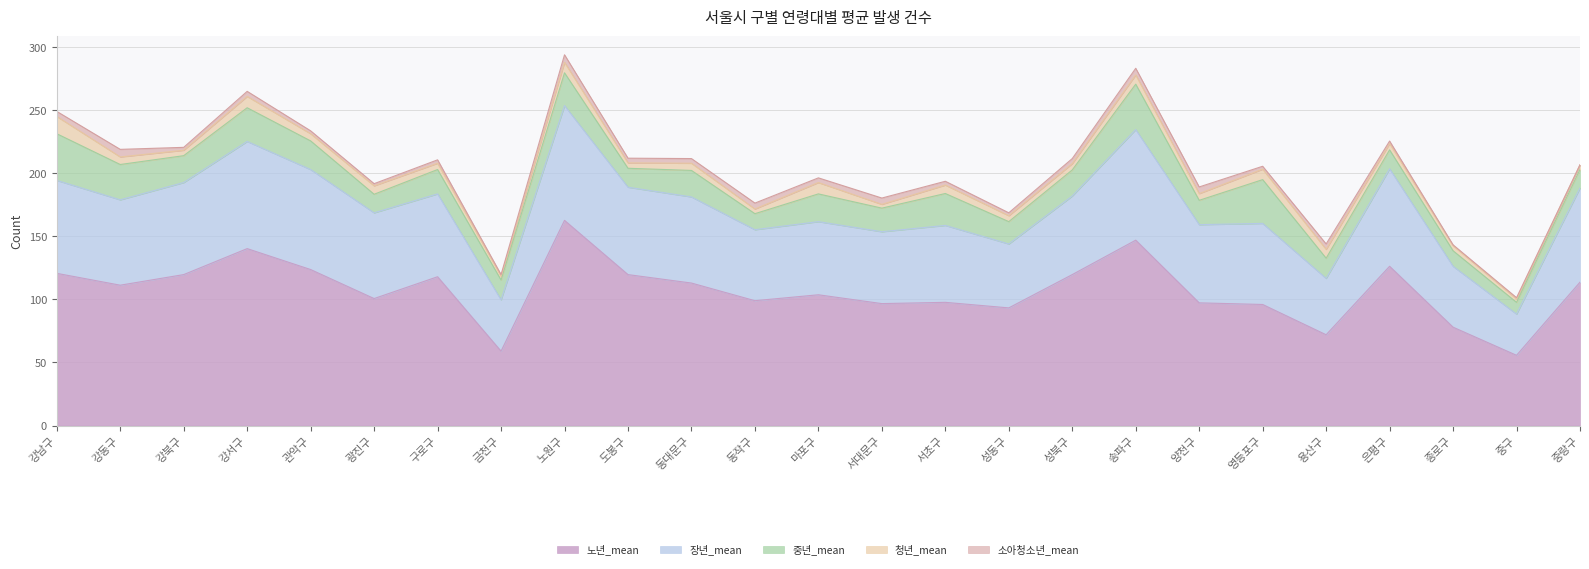

True or false: 중년_mean and 청년_mean intersect in this chart.

False